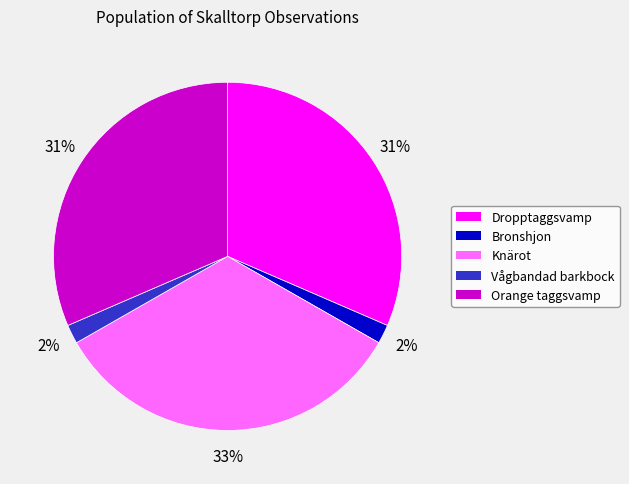

To the nearest percent, what is the average slice percentage?

20%